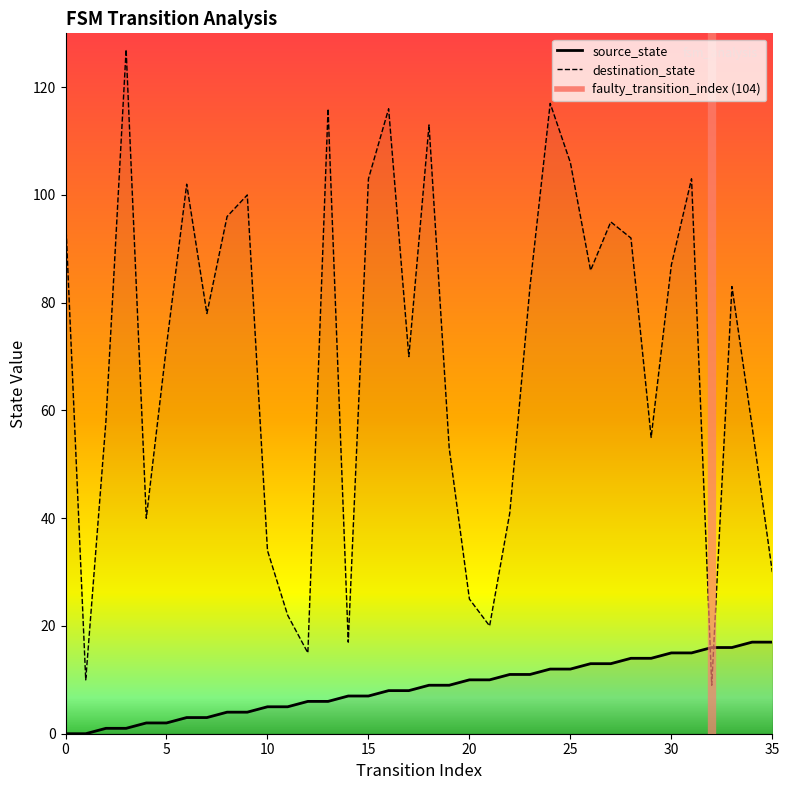

Where is the first local minimum for destination_state?

1